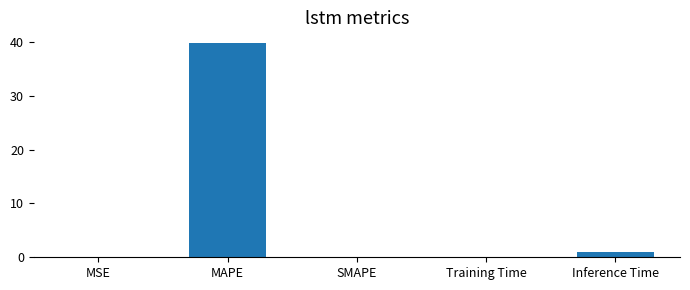

True or false: the data shows 0.0 at SMAPE.

True